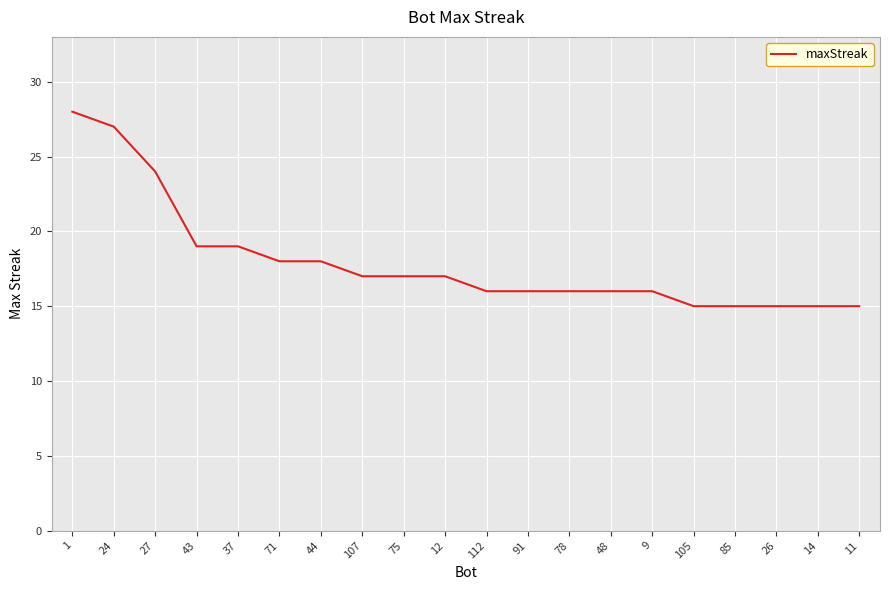

What is the maximum value shown in the chart?

28